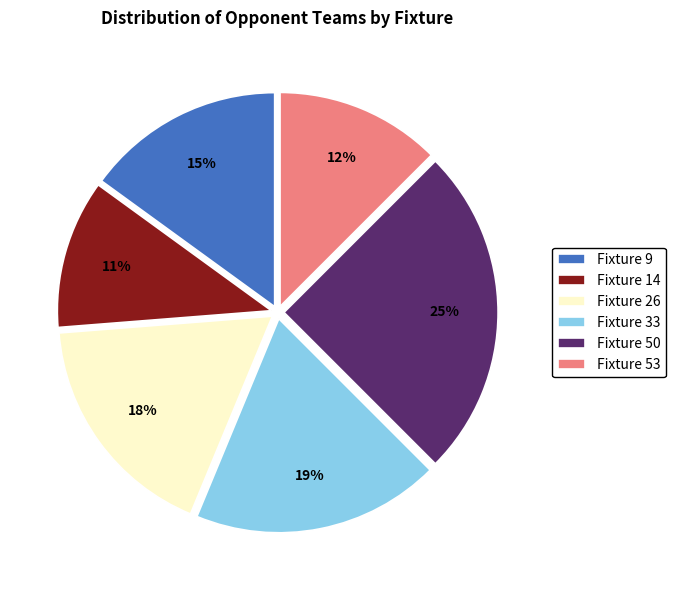

Which has a higher value, Fixture 33 or Fixture 50?

Fixture 50